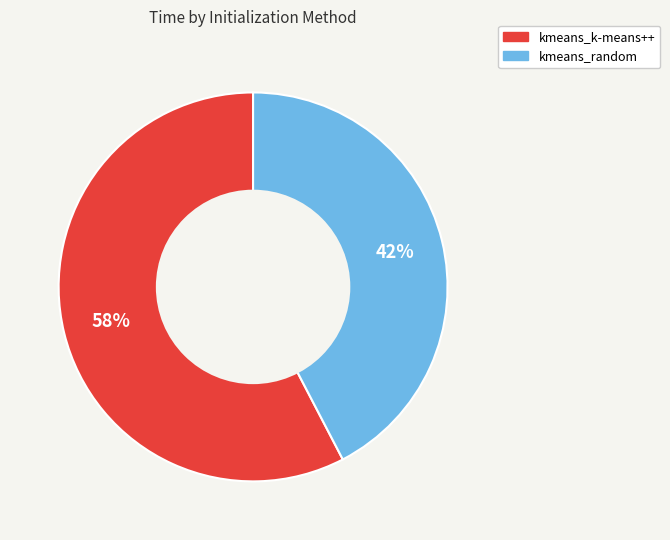

Does kmeans_k-means++ represent more than half of the total?

Yes